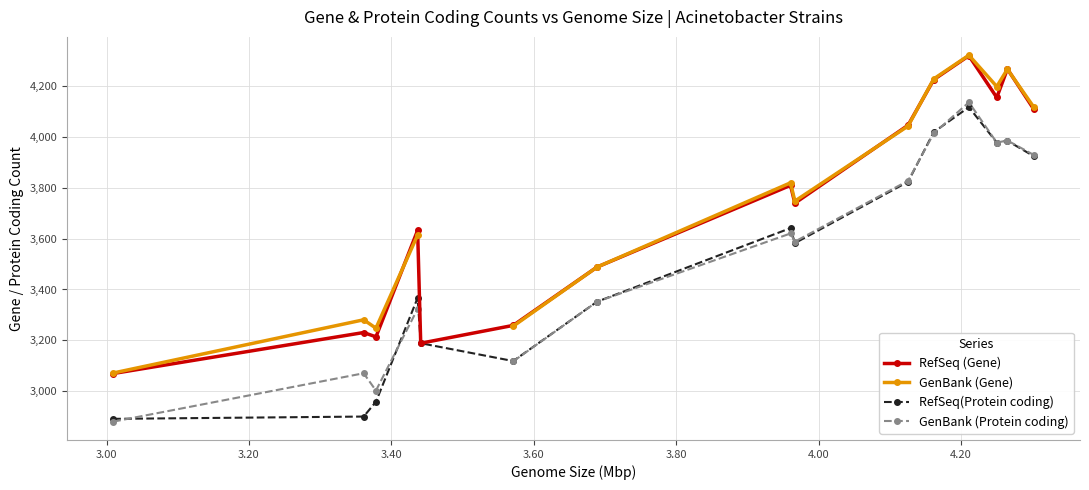

How many intersections are there between RefSeq (Gene) and GenBank (Gene)?

5